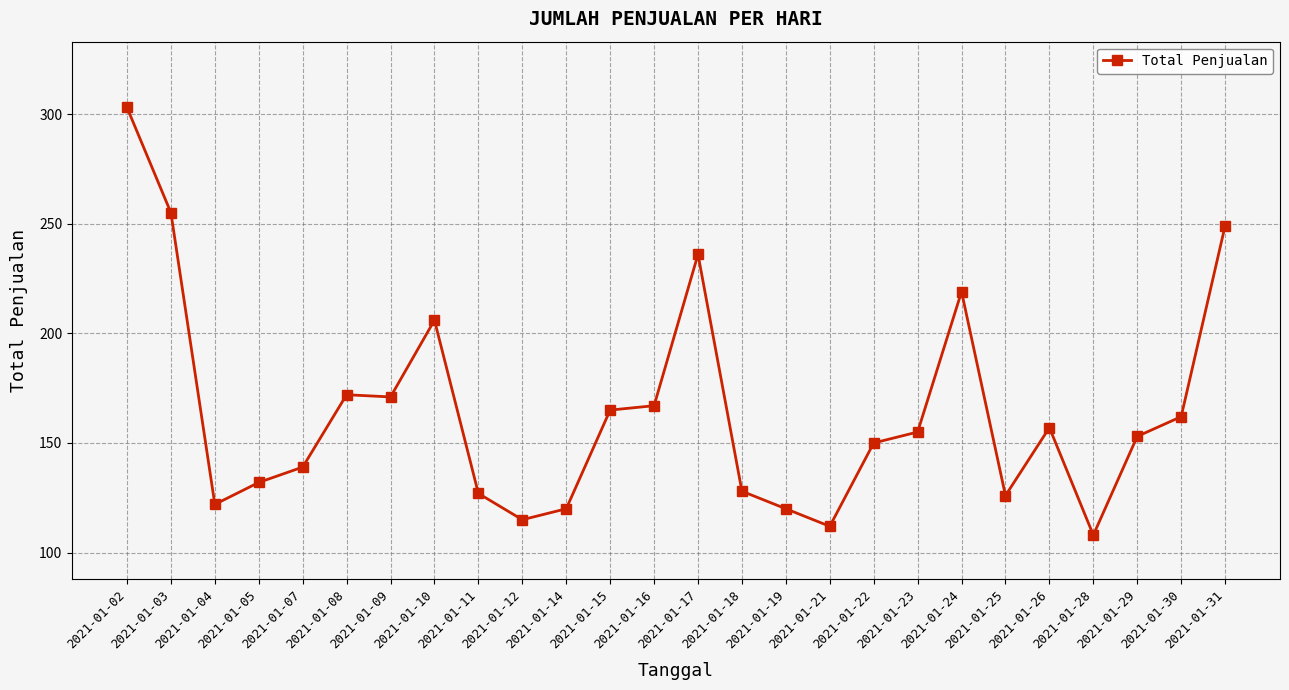

What is the sum of all values?

4269